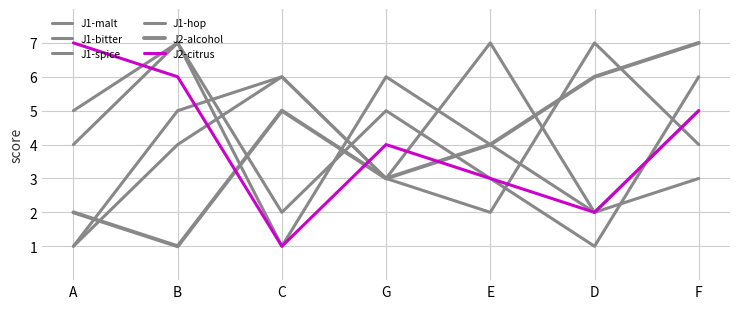

Does the chart have visible grid lines?

Yes